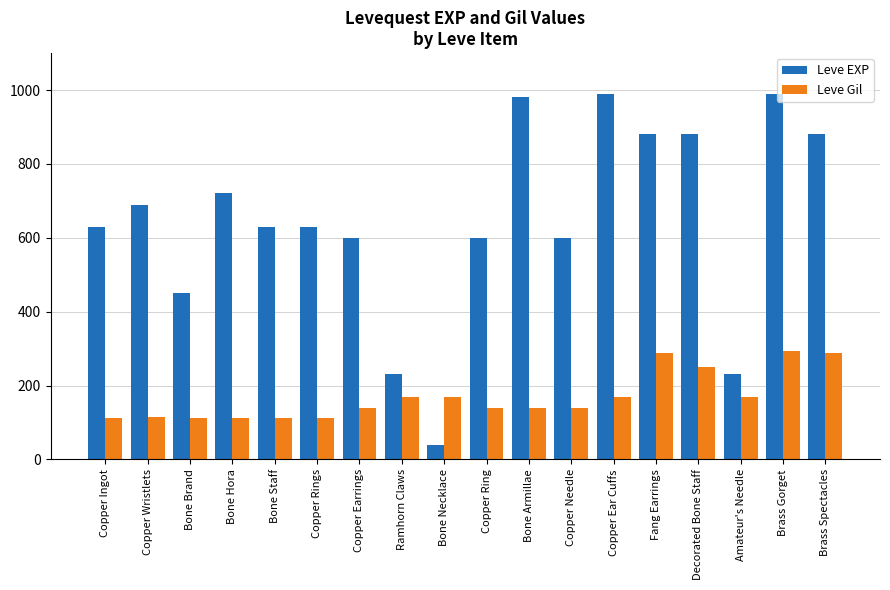

At which label is Leve EXP closest to 515?

Bone Brand